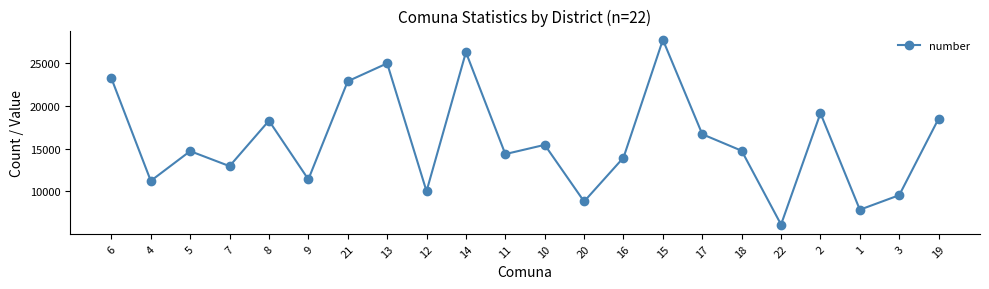

The chart shows a value of 37716 at 13. True or false?

False